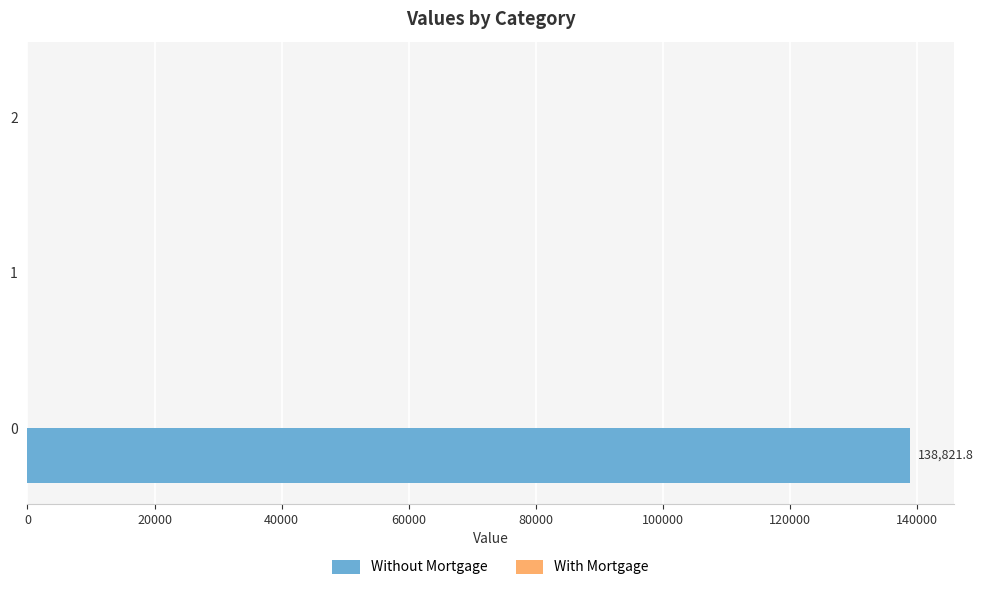

The chart shows a value of 200430.3 at 0. True or false?

False